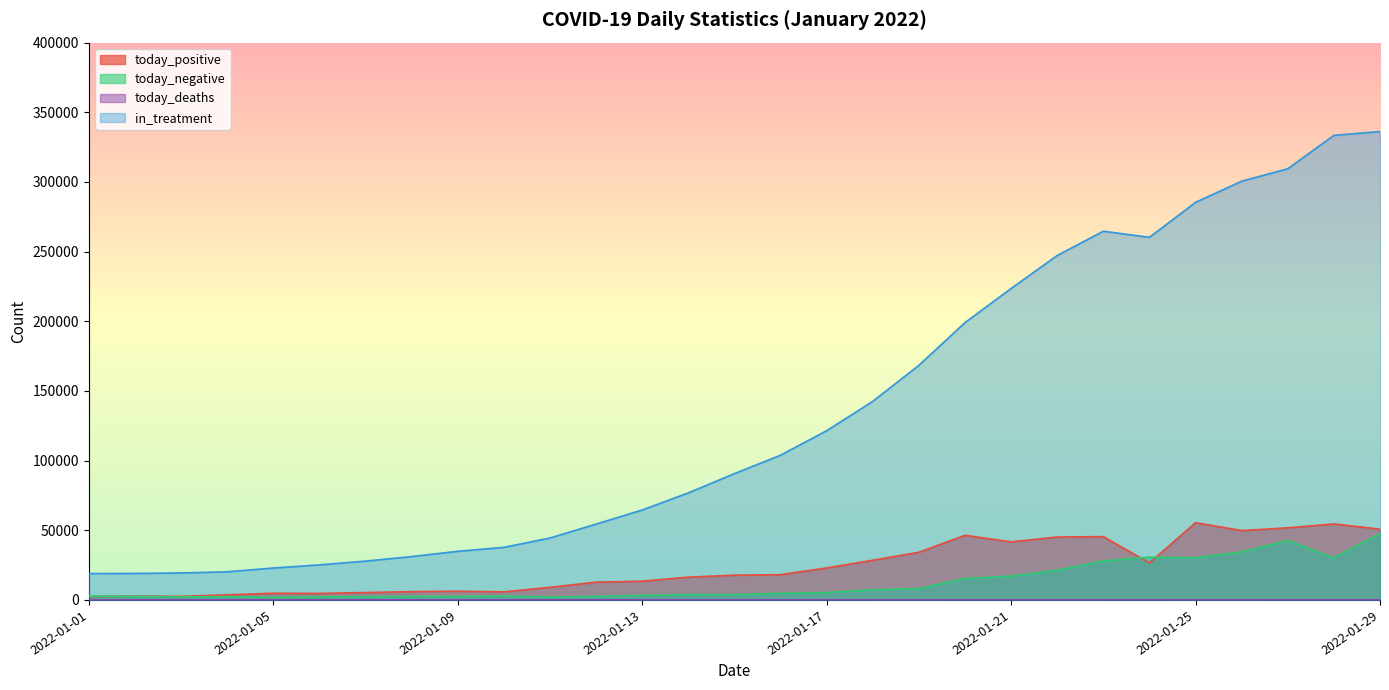

What is the difference between the today_negative values at 2022-01-01 and 2022-01-27?

39949